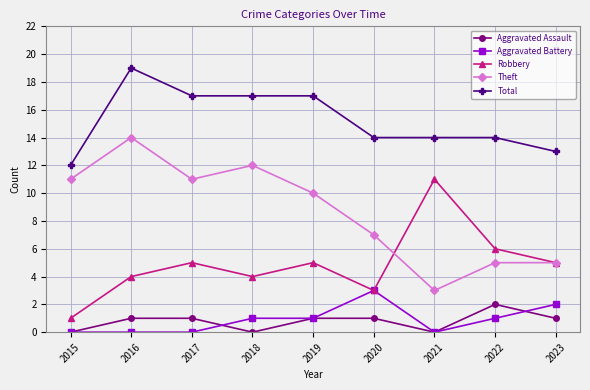

Is it true that Aggravated Battery equals -1 at 2016?

False